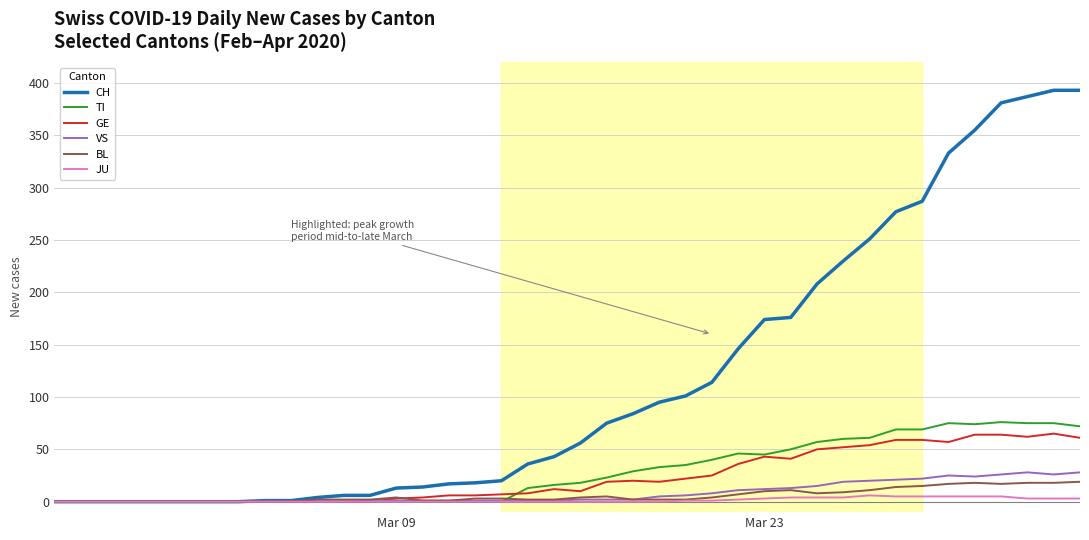

Which series has the largest total across all categories?

CH